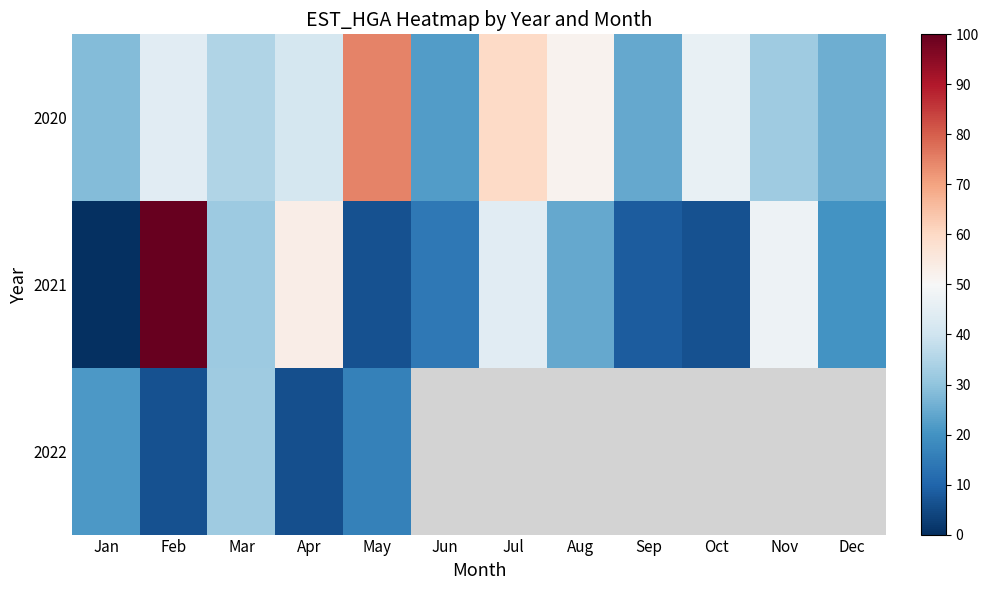

Which series changed the most between Jul and Oct?

2021